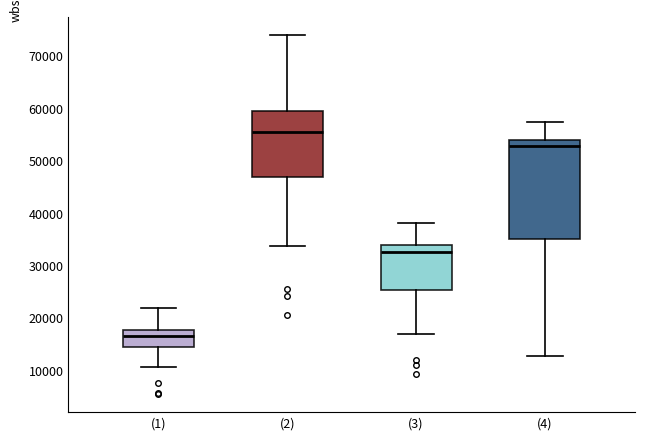

Comparing the boxes themselves (not the whiskers), which one is the tallest?

(4)